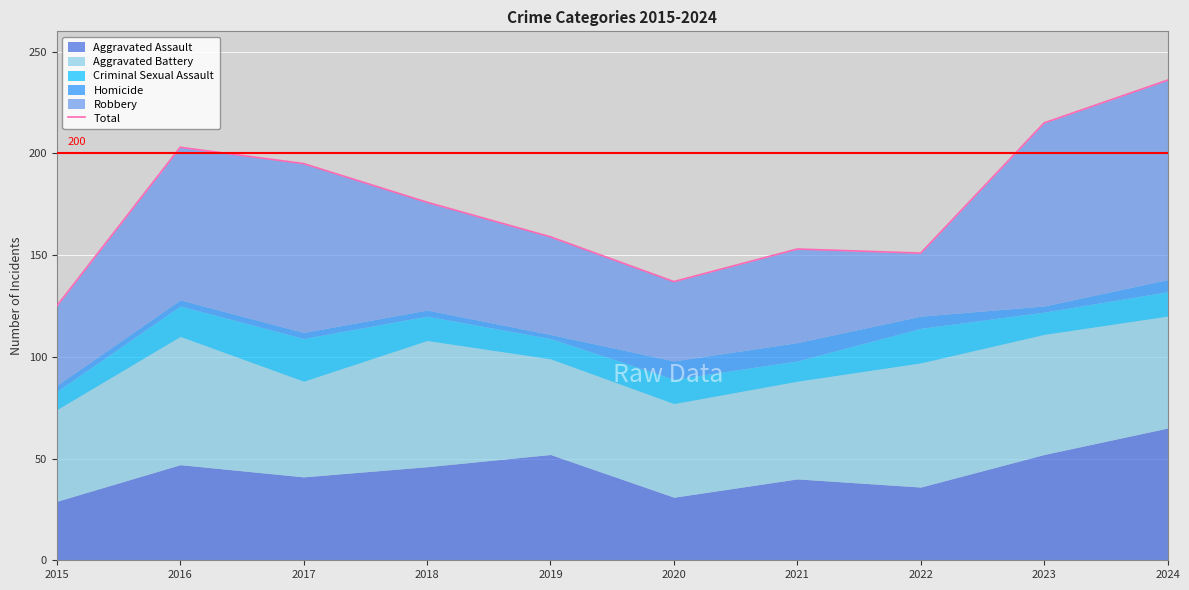

The chart shows a value of 229 at 2018. True or false?

False